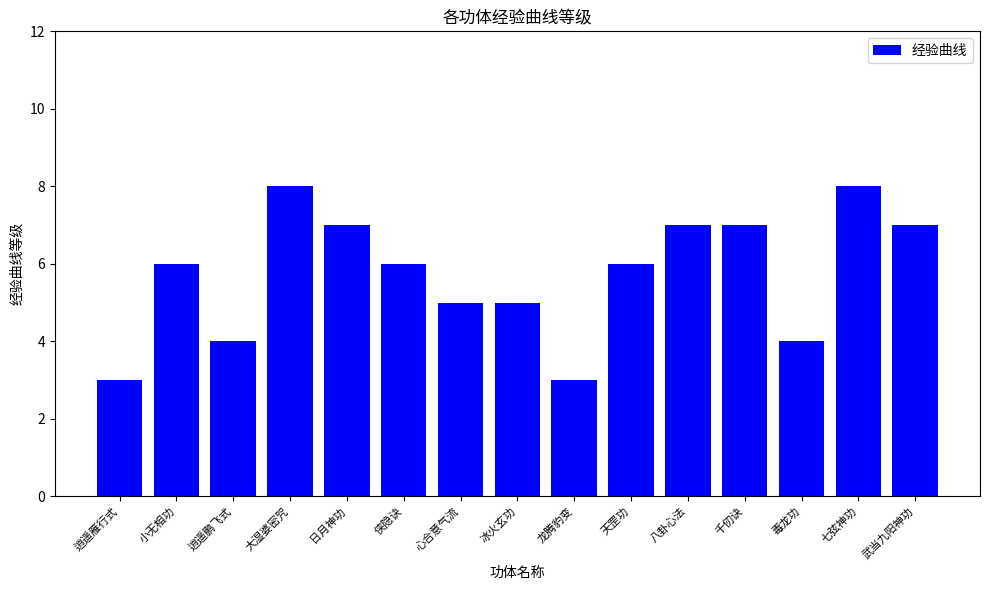

What is the smallest value displayed?

3